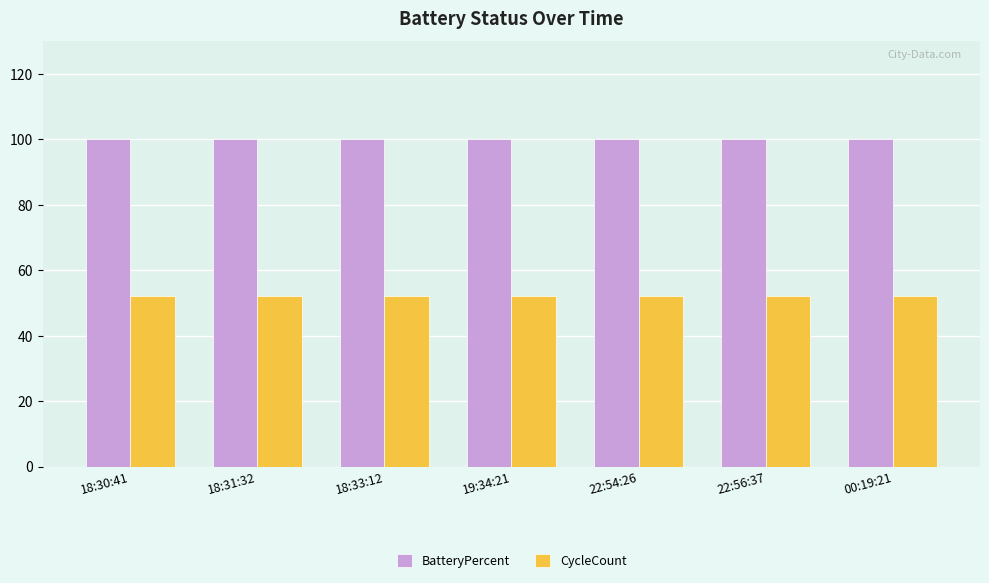

Rank the series by their maximum value, from lowest to highest.

CycleCount, BatteryPercent